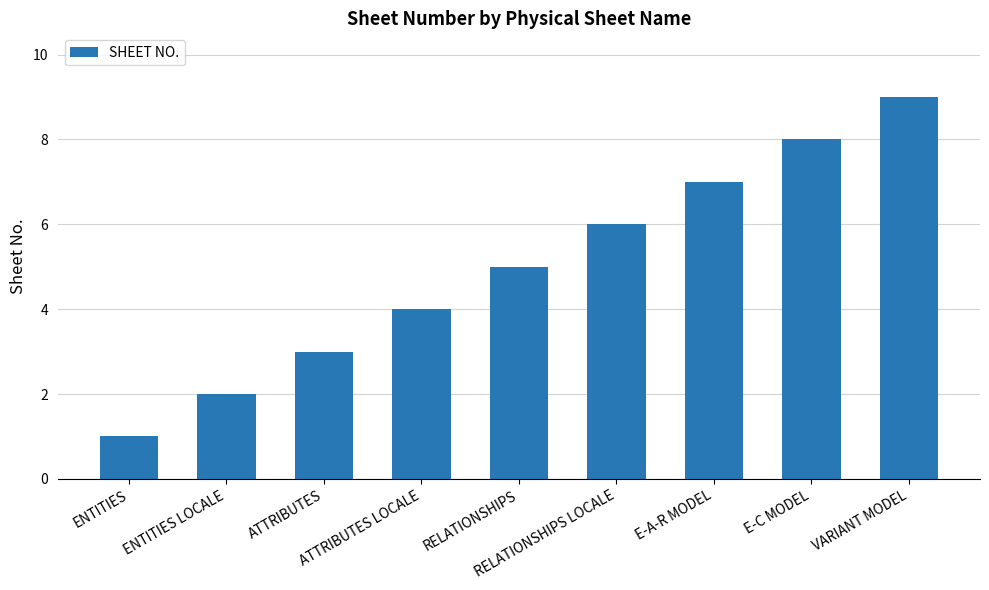

The chart shows a value of 3 at E-A-R MODEL. True or false?

False